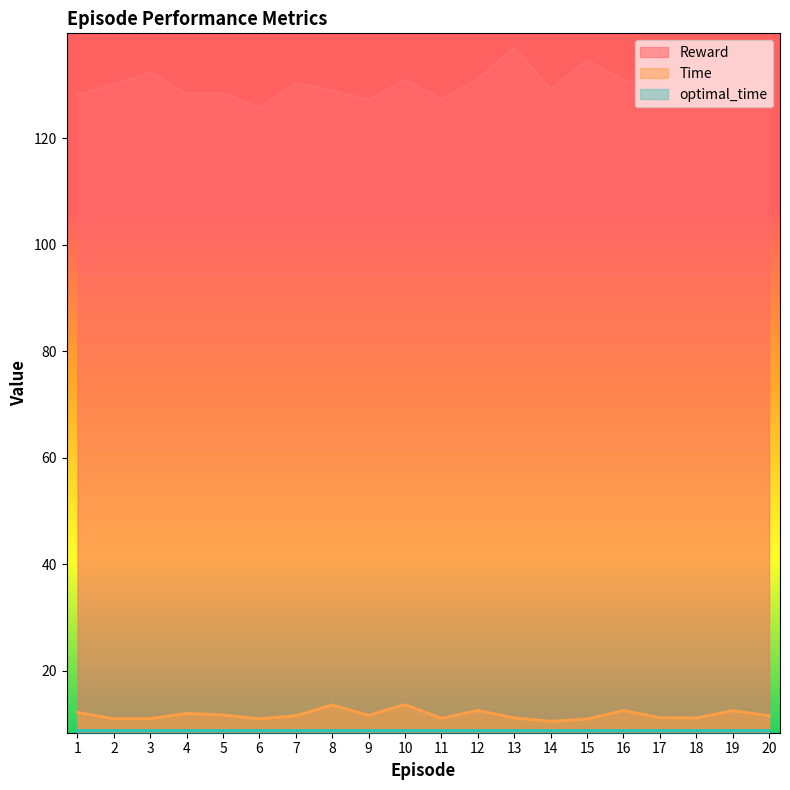

What is the approximate value of Reward at 18?

134.5